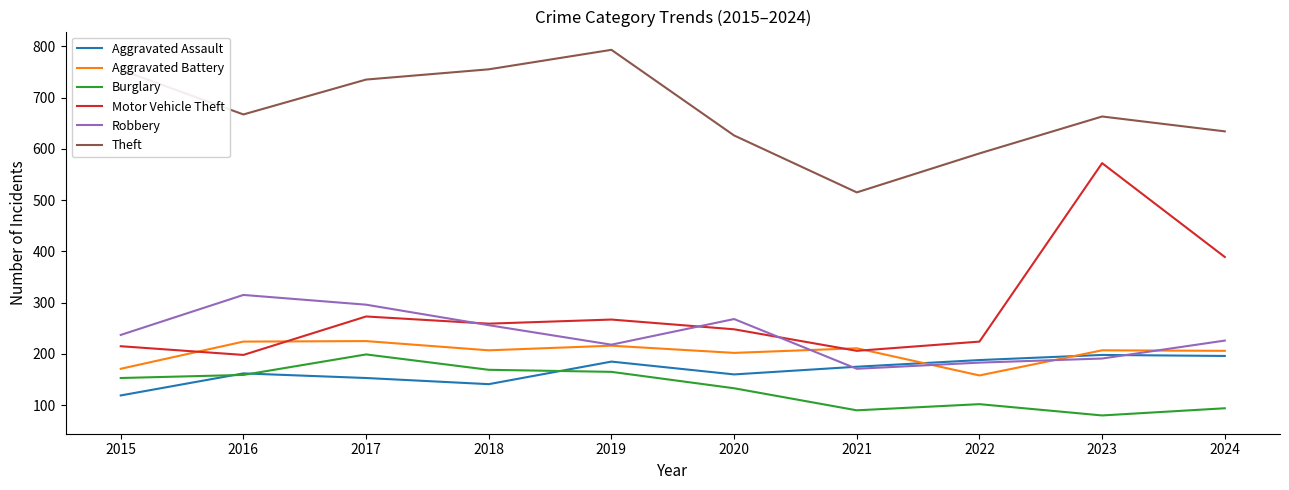

Where is the first local minimum for Theft?

2016